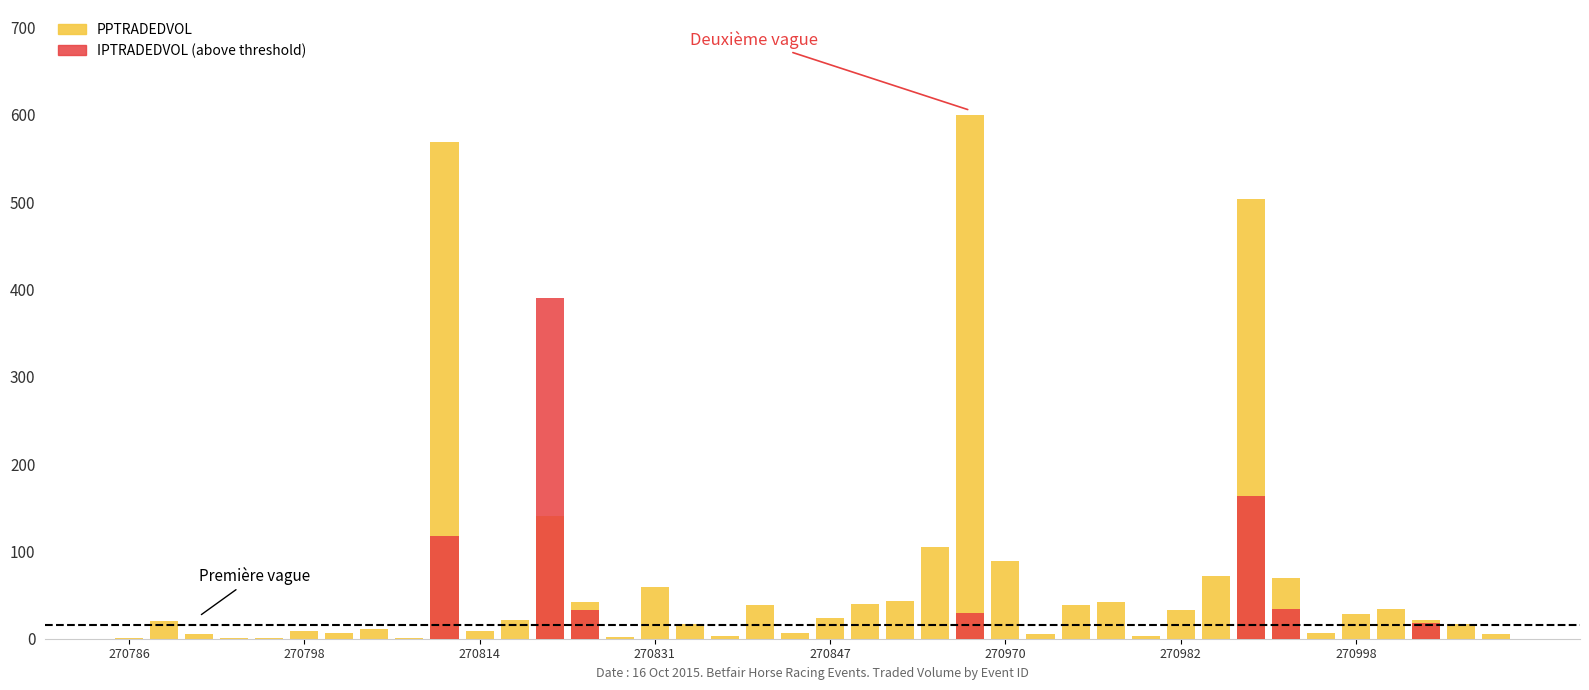

What is the value of the 36th bar from the left?

28.7